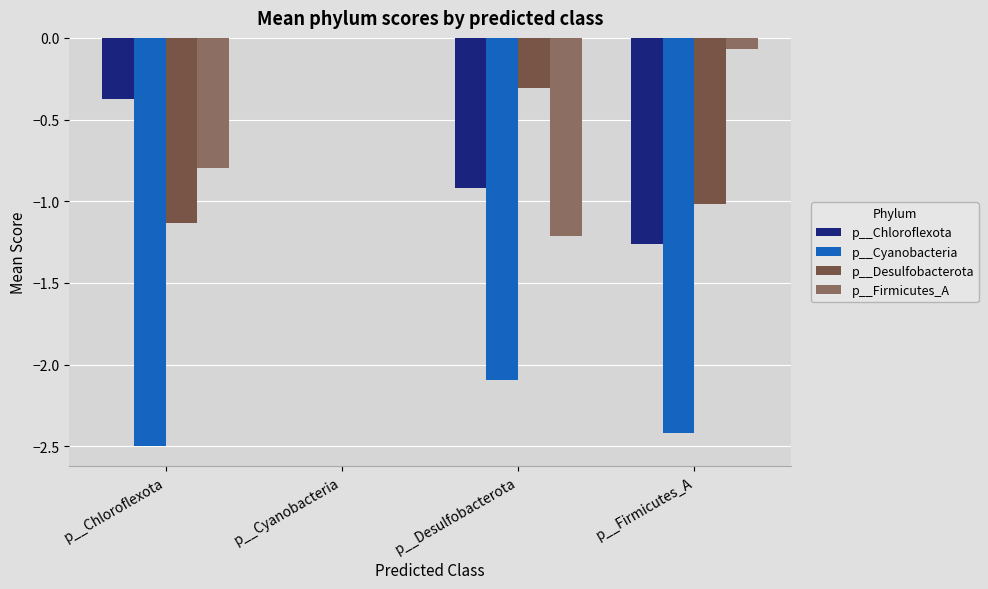

Between p__Cyanobacteria and p__Desulfobacterota, which series saw the biggest shift?

p__Cyanobacteria